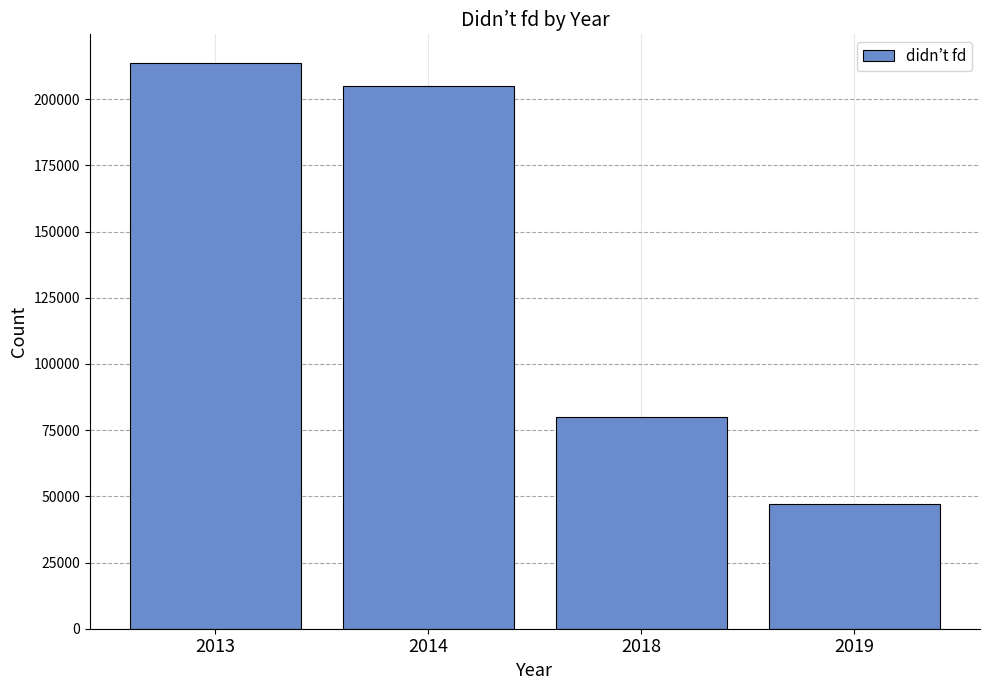

What is the change in value from 2014 to 2018?

-125107